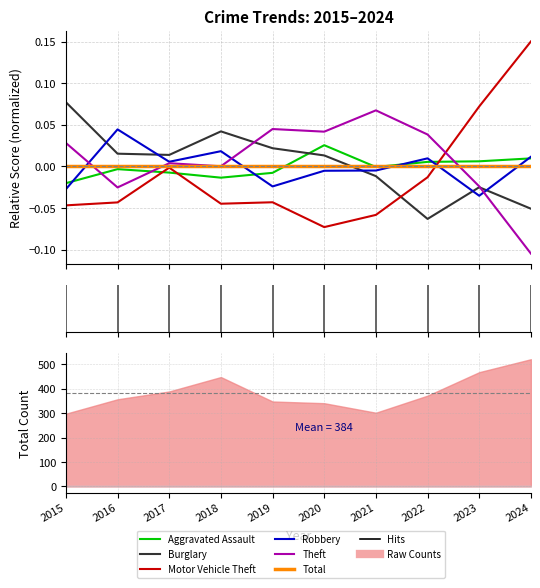

Is the value of Robbery at 2019 greater than the value of Theft at 2015?

No